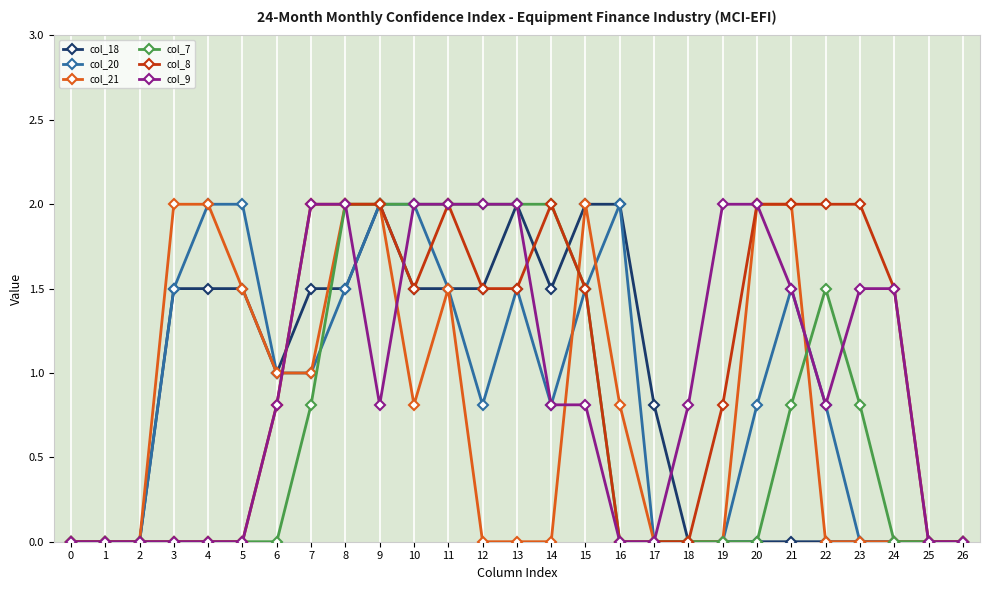

Count the number of categories in the chart.

27